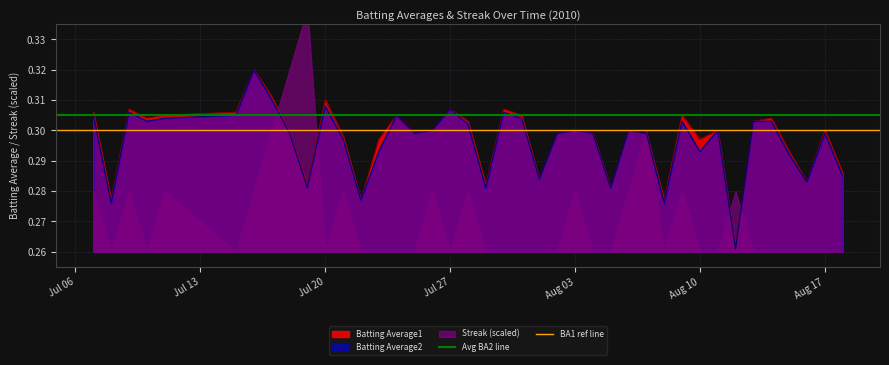

Which series has the largest total across all categories?

Avg BA2 line